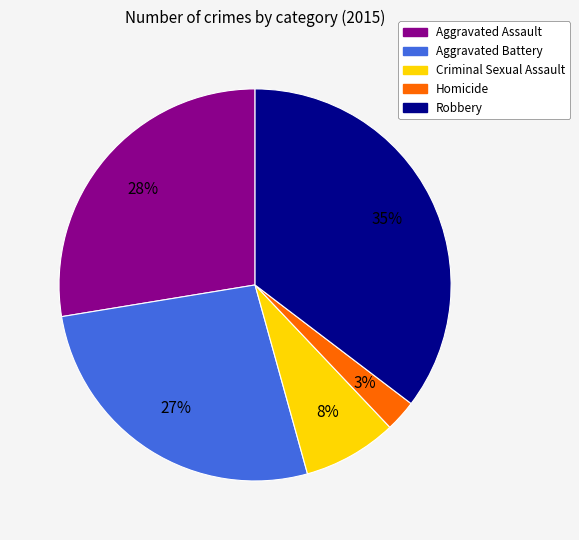

What is the smallest slice in the pie chart?

Homicide